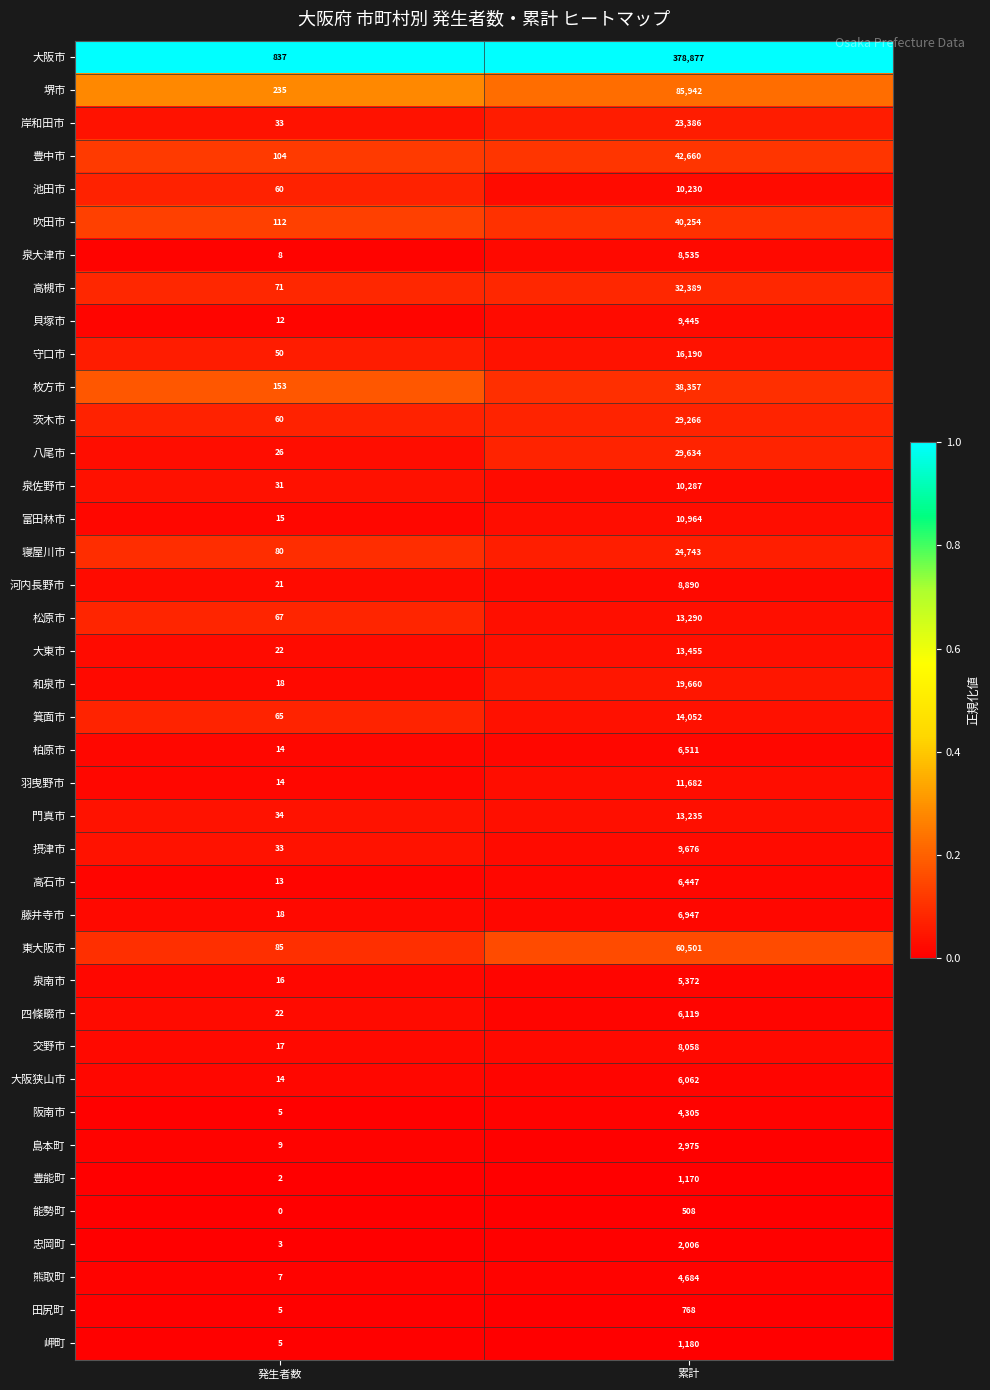

What is the difference between the 能勢町 values at 発生者数 and 累計?

508